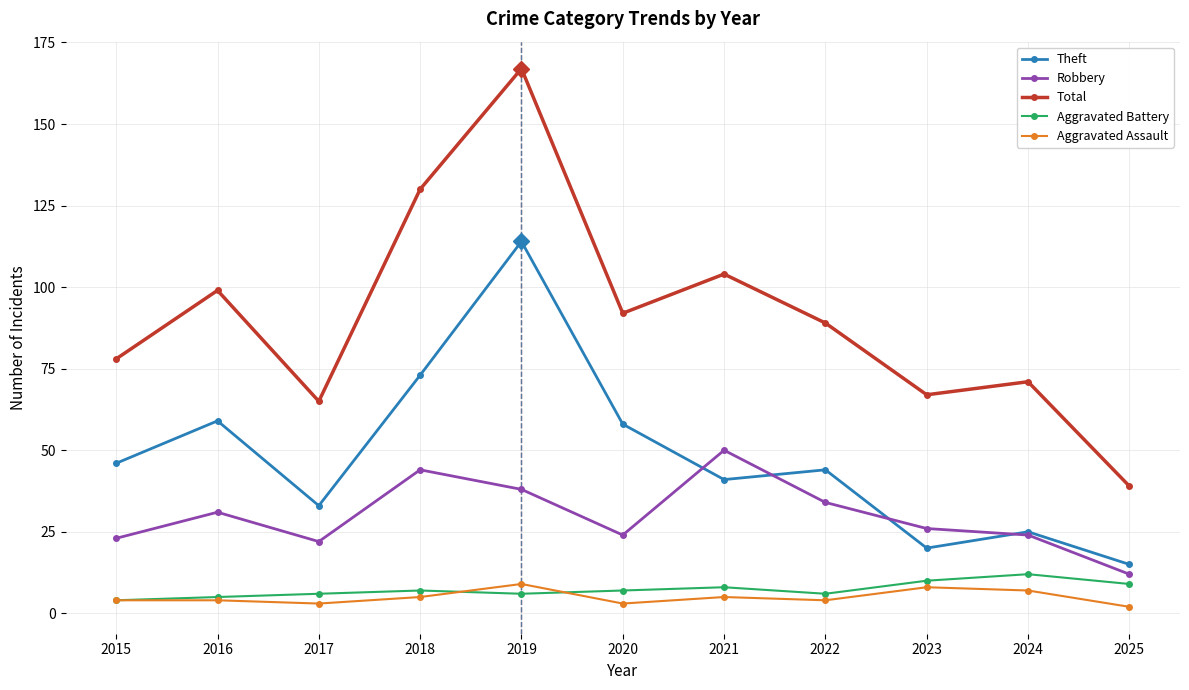

True or false: Theft and Aggravated Battery cross at least once.

False